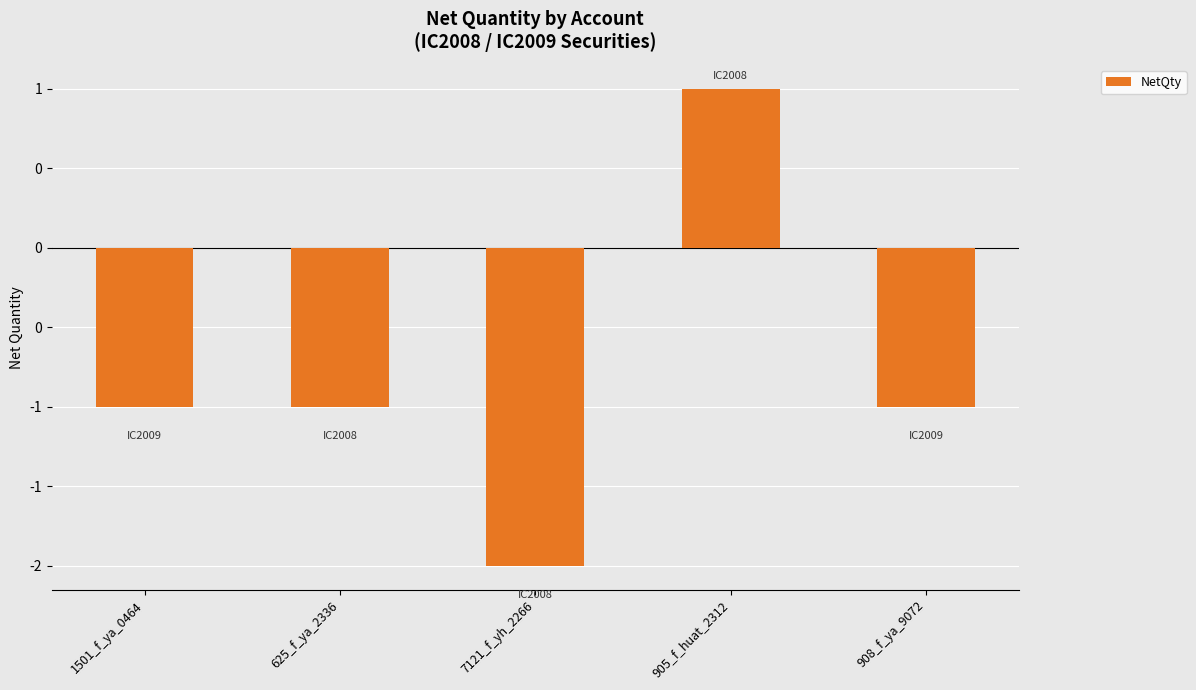

What is the label of the 4th bar from the left?

905_f_huat_2312